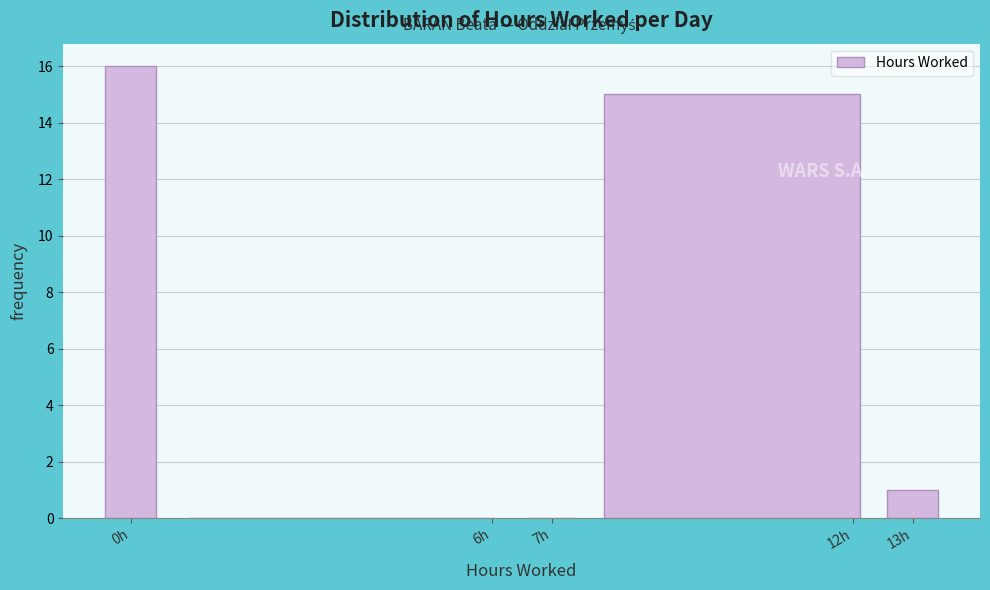

What is the height of the bar covering -0.5 to 0.5 on the x-axis? The values are not printed on the chart, so give them approximately, as read against the axis.

16